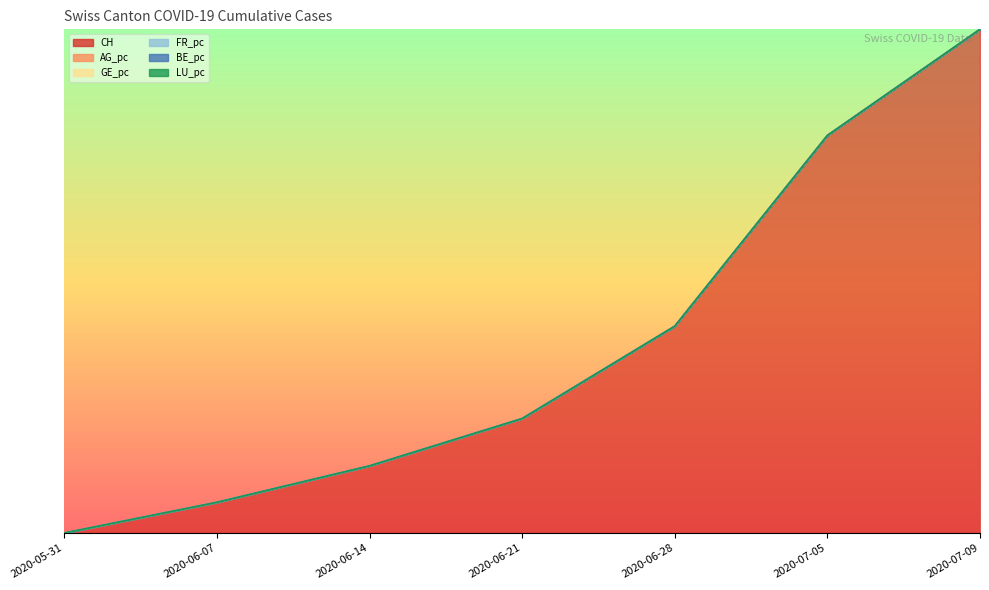

Reading left to right, transcribe all the data shown in this chart.

CH: 2020-05-31=0.0	2020-06-07=0.1	2020-06-14=0.1	2020-06-21=0.2	2020-06-28=0.4	2020-07-05=0.8	2020-07-09=1.0
AG_pc: 2020-05-31=0.0	2020-06-07=0.1	2020-06-14=0.1	2020-06-21=0.2	2020-06-28=0.4	2020-07-05=0.8	2020-07-09=1.0
GE_pc: 2020-05-31=0.0	2020-06-07=0.1	2020-06-14=0.1	2020-06-21=0.2	2020-06-28=0.4	2020-07-05=0.8	2020-07-09=1.0
FR_pc: 2020-05-31=0.0	2020-06-07=0.1	2020-06-14=0.1	2020-06-21=0.2	2020-06-28=0.4	2020-07-05=0.8	2020-07-09=1.0
BE_pc: 2020-05-31=0.0	2020-06-07=0.1	2020-06-14=0.1	2020-06-21=0.2	2020-06-28=0.4	2020-07-05=0.8	2020-07-09=1.0
LU_pc: 2020-05-31=0.0	2020-06-07=0.1	2020-06-14=0.1	2020-06-21=0.2	2020-06-28=0.4	2020-07-05=0.8	2020-07-09=1.0